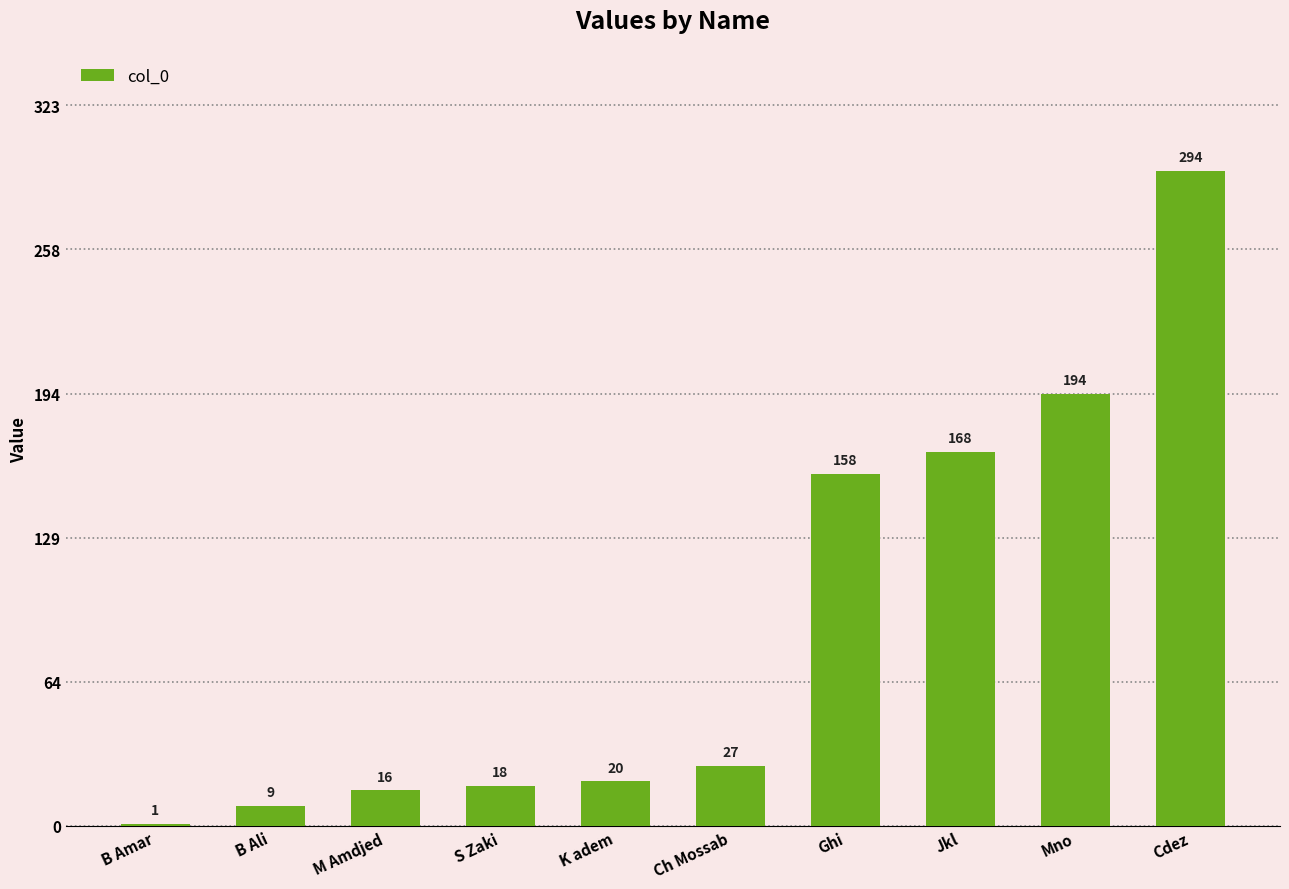

What is the ratio of the value at Jkl to the value at K adem?

8.4